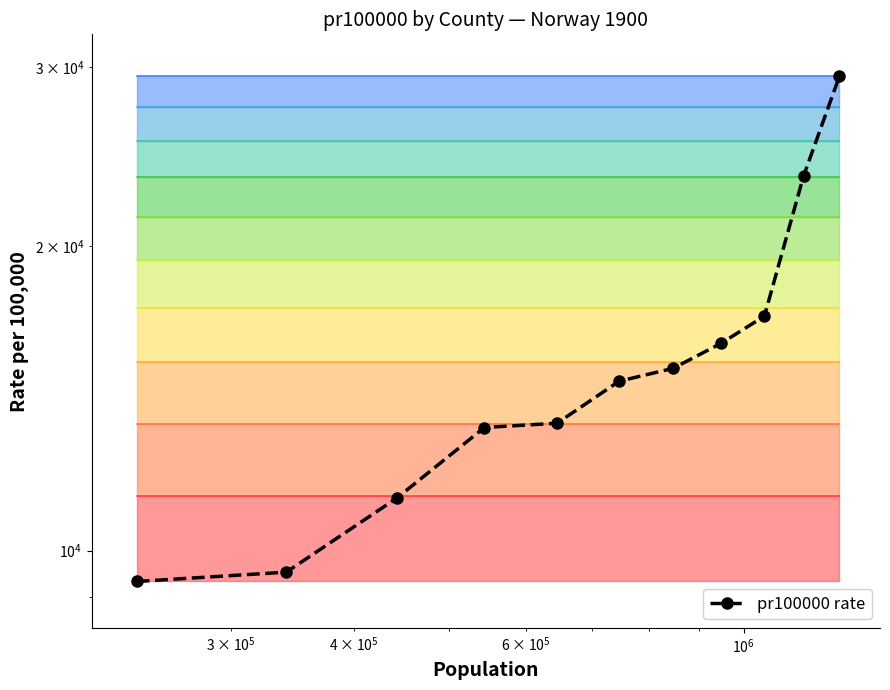

What is the difference between the maximum and minimum values?

20085.6